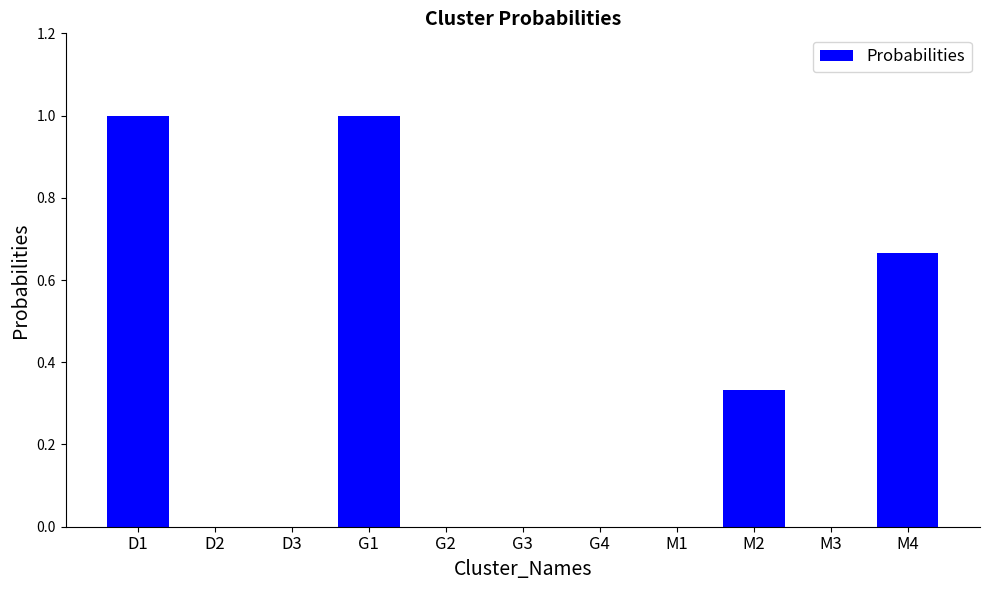

What is the sum of the values at D1 and G3?

1.0